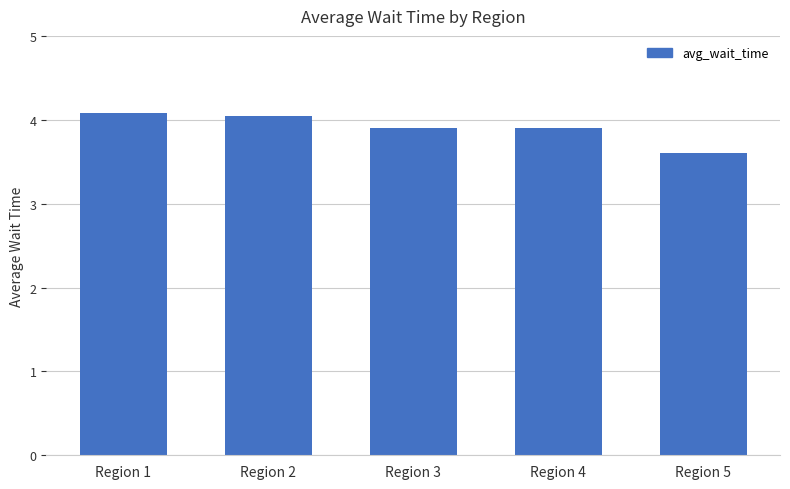

What is the average value?

3.9